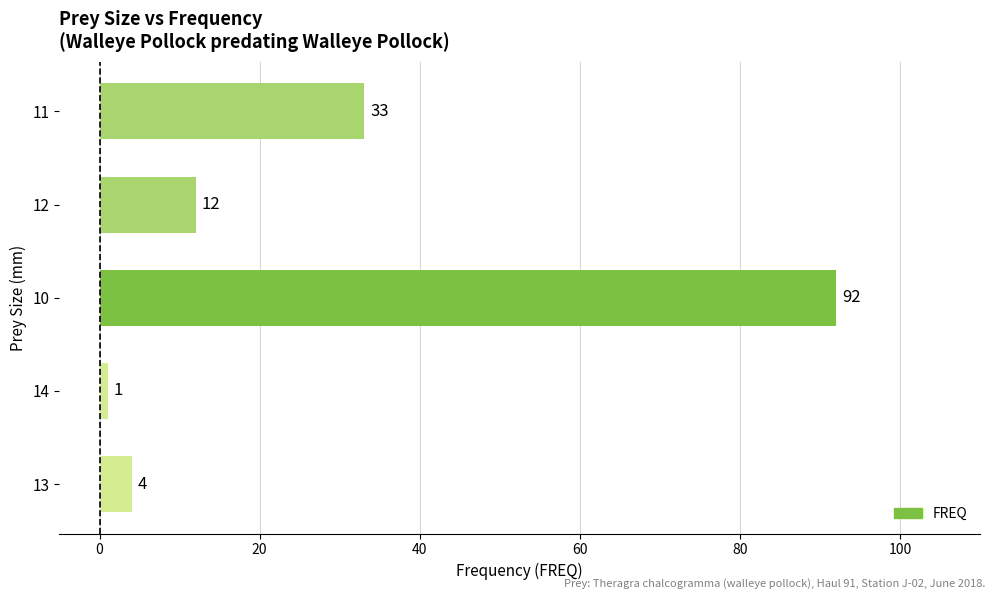

How many bars are there in total?

5